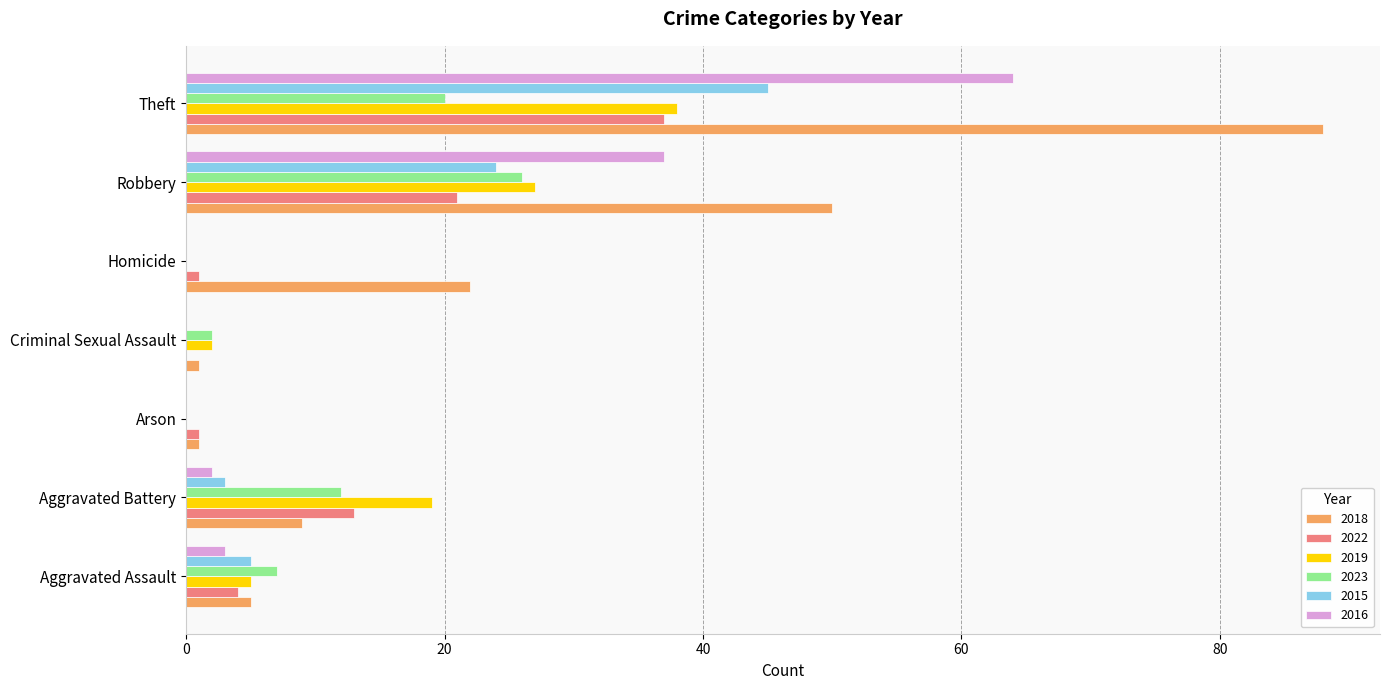

Count the number of data series in this chart.

6